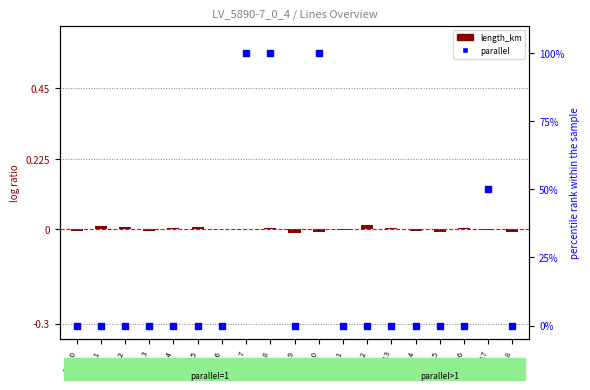

What is the total value across all series at line_10?

100.0